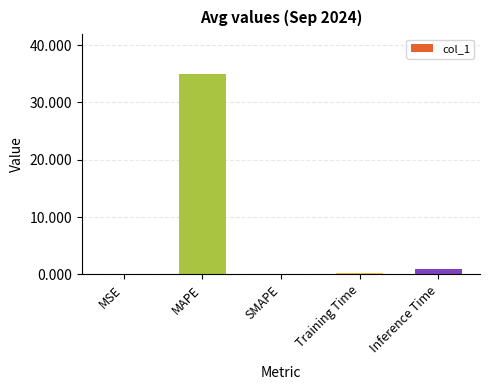

Which has a higher value, SMAPE or Inference Time?

Inference Time